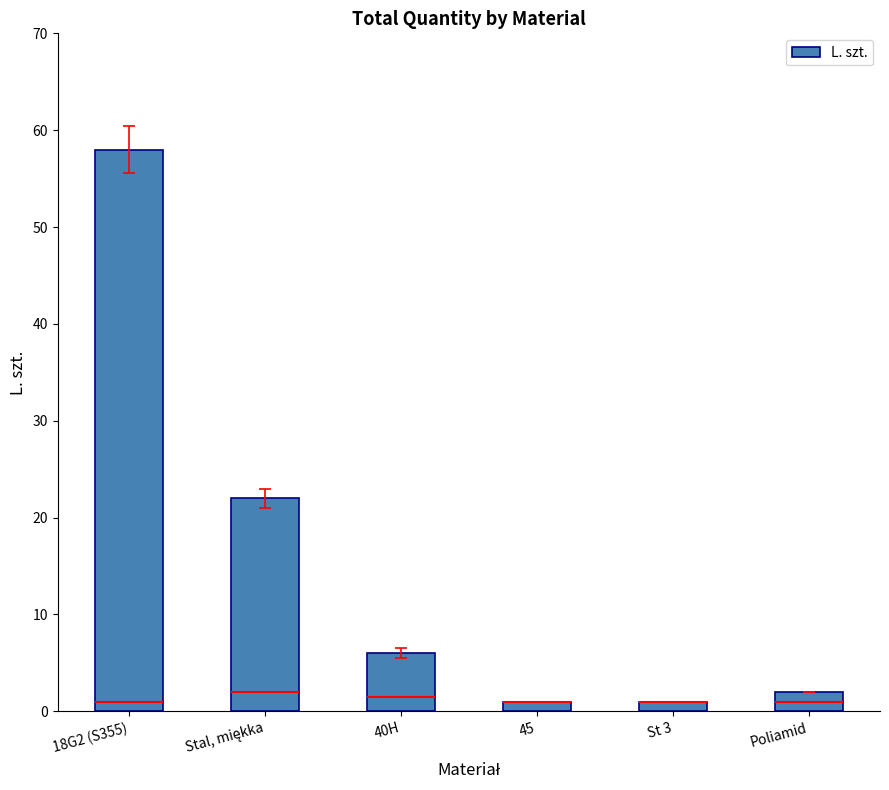

Does the chart contain any negative values?

No